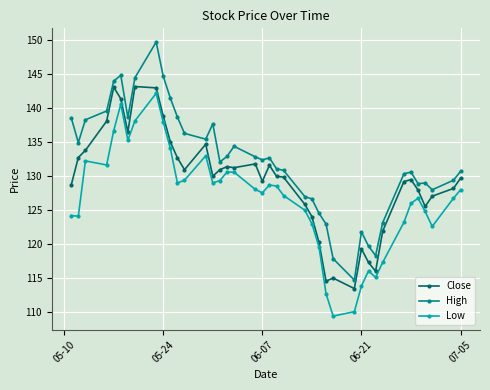

Is this an area chart (filled region under the line)?

No